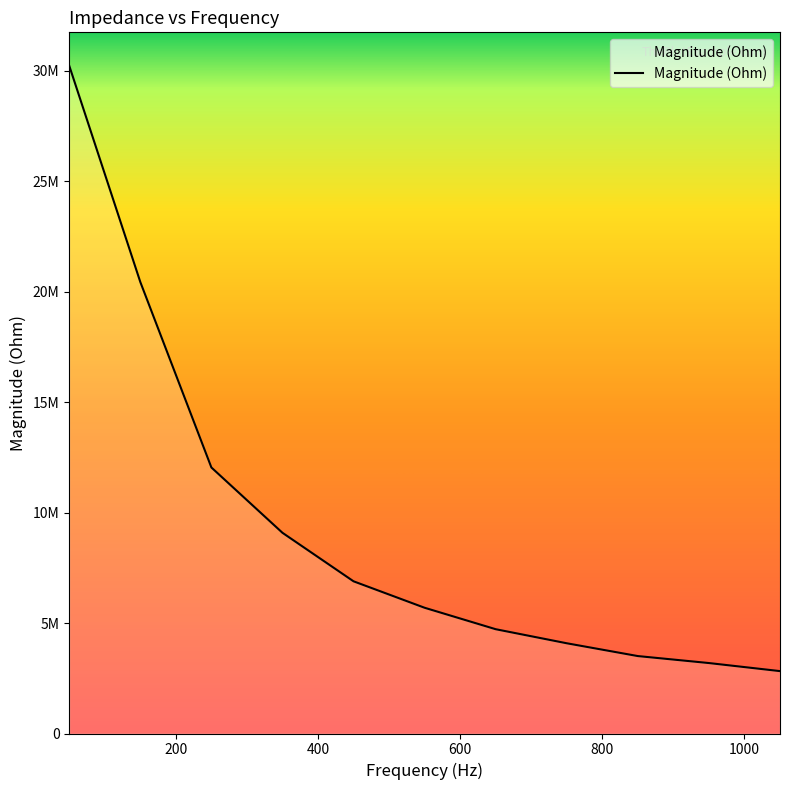

Is this an area chart (filled region under the line)?

Yes